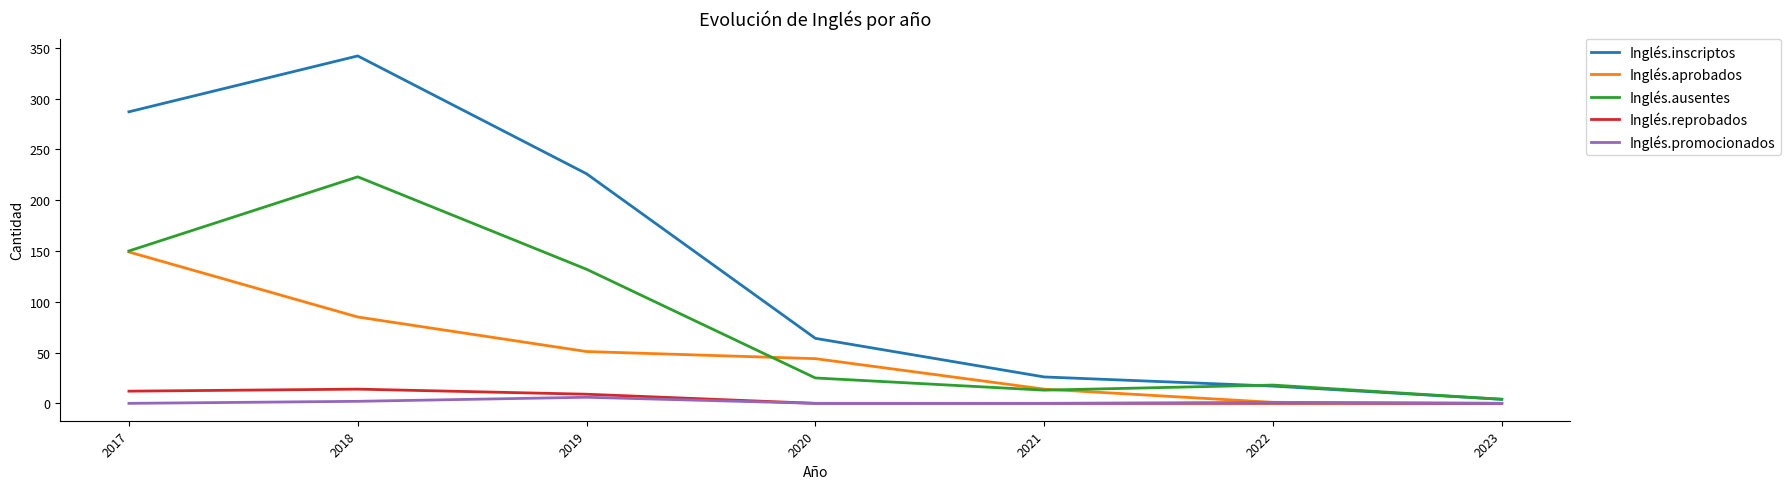

Which series has the largest total across all categories?

Inglés.inscriptos